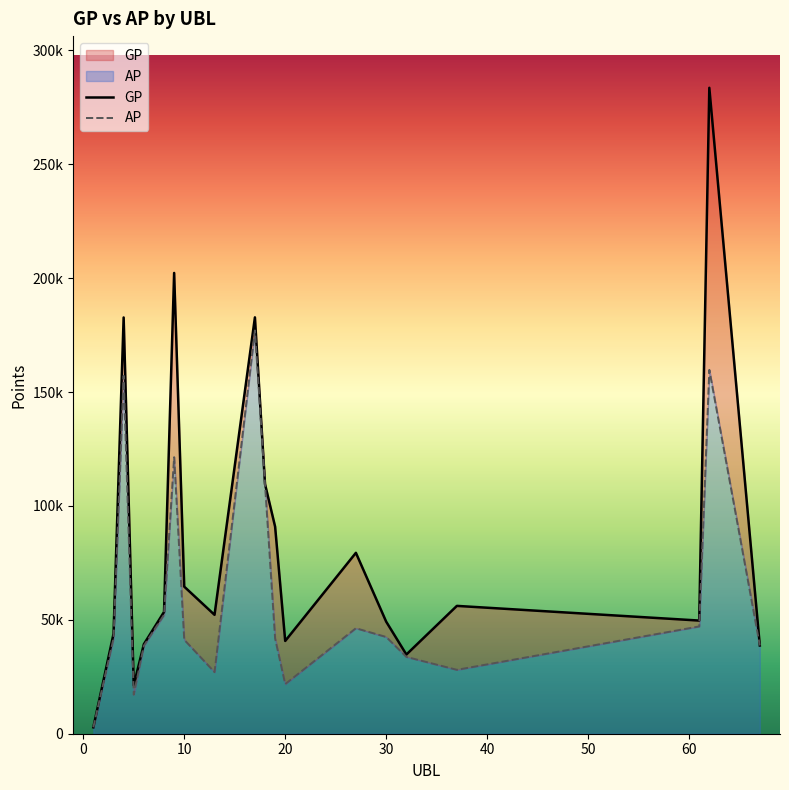

Does the chart have visible grid lines?

No